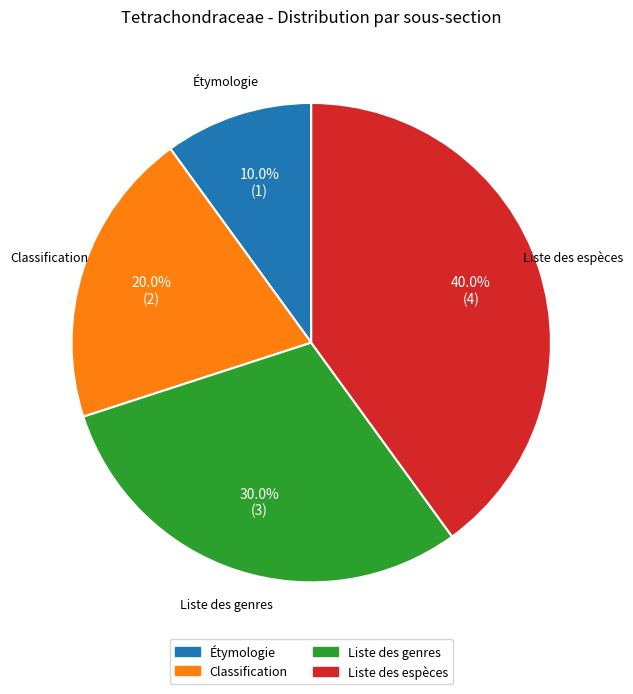

What is the smallest slice in the pie chart?

Étymologie